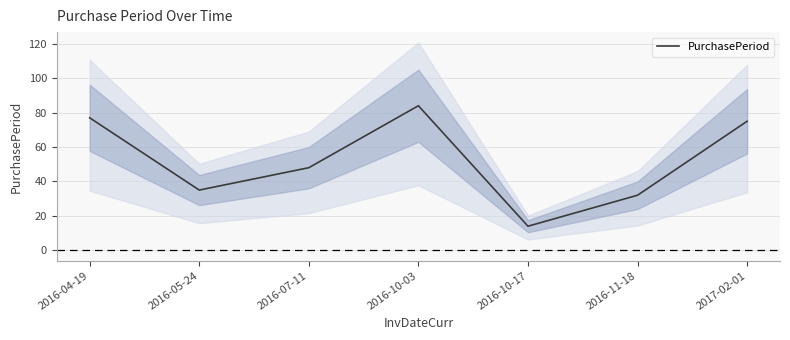

Reading left to right, list all the values displayed in this chart.

2016-04-19=77	2016-05-24=35	2016-07-11=48	2016-10-03=84	2016-10-17=14	2016-11-18=32	2017-02-01=75